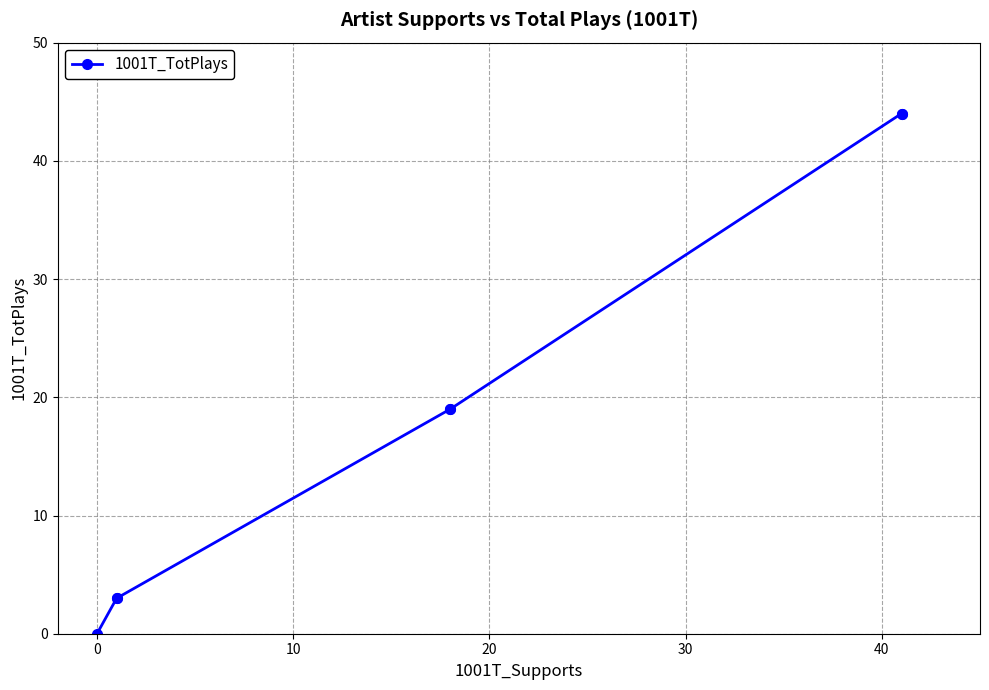

How many positive values are there?

6